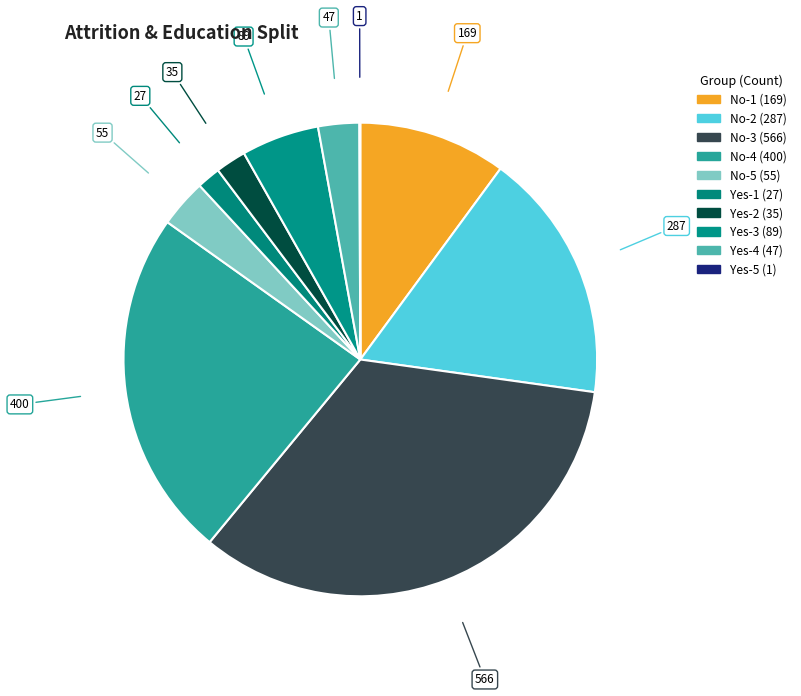

Does Yes-3 account for over 50% of the chart?

No